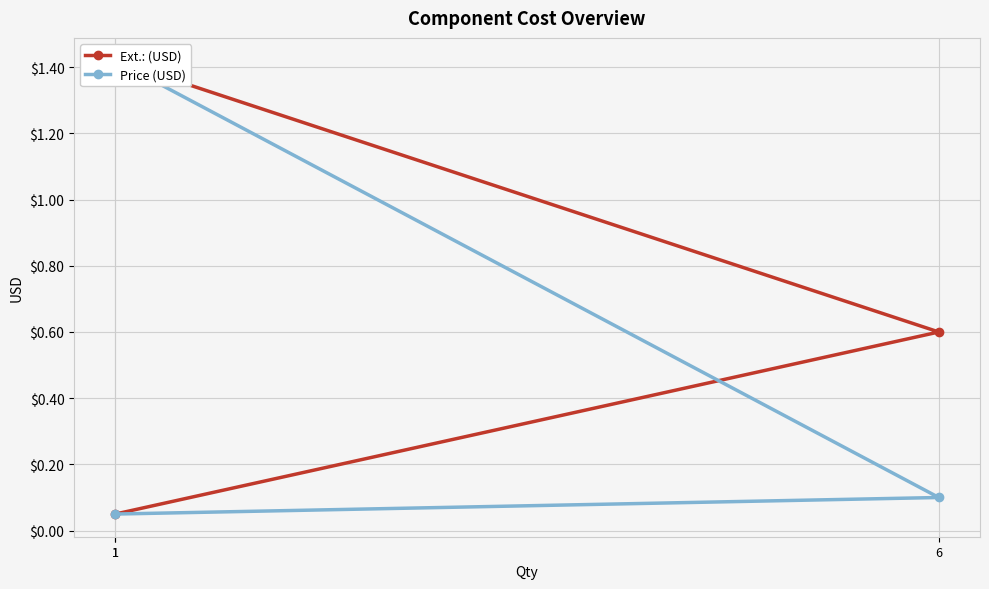

True or false: Ext.: (USD) has a value of 1.4 at 1.

True